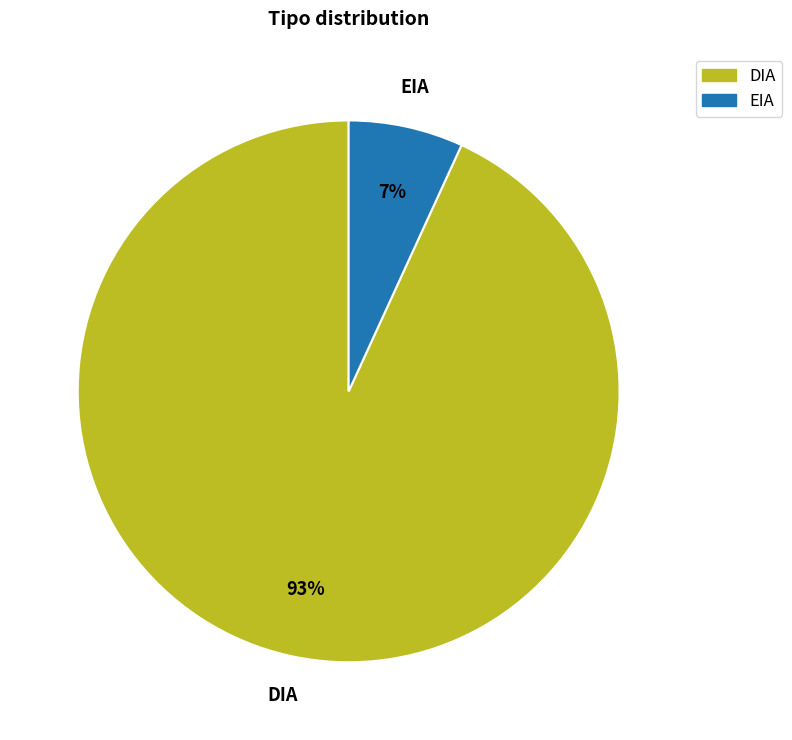

To the nearest percent, what is the difference between the largest and smallest slice percentages?

86%